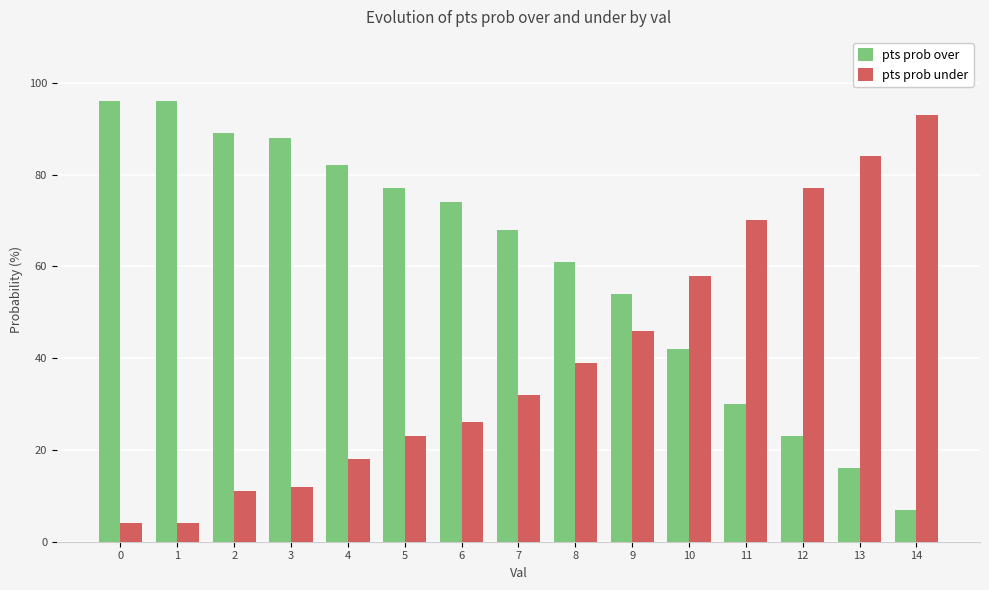

What is the difference between the maximum and minimum values in the pts prob under series?

89